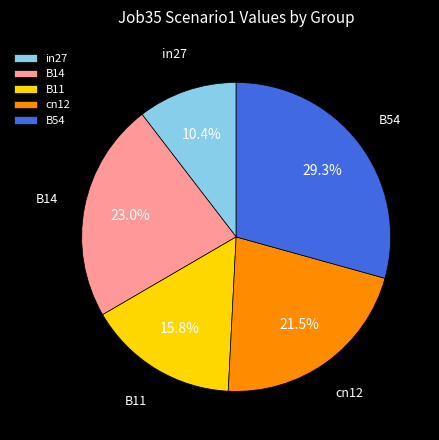

What is the largest slice in the pie chart?

B54